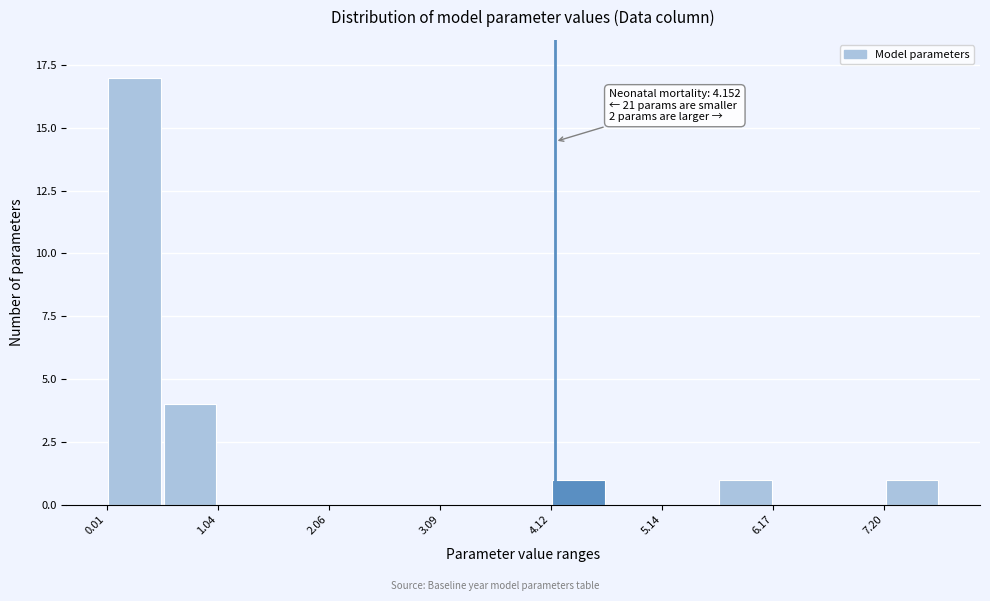

Around what value on the x-axis is the tallest bar? Give the approximate position of its centre, as read against the axis.

0.2